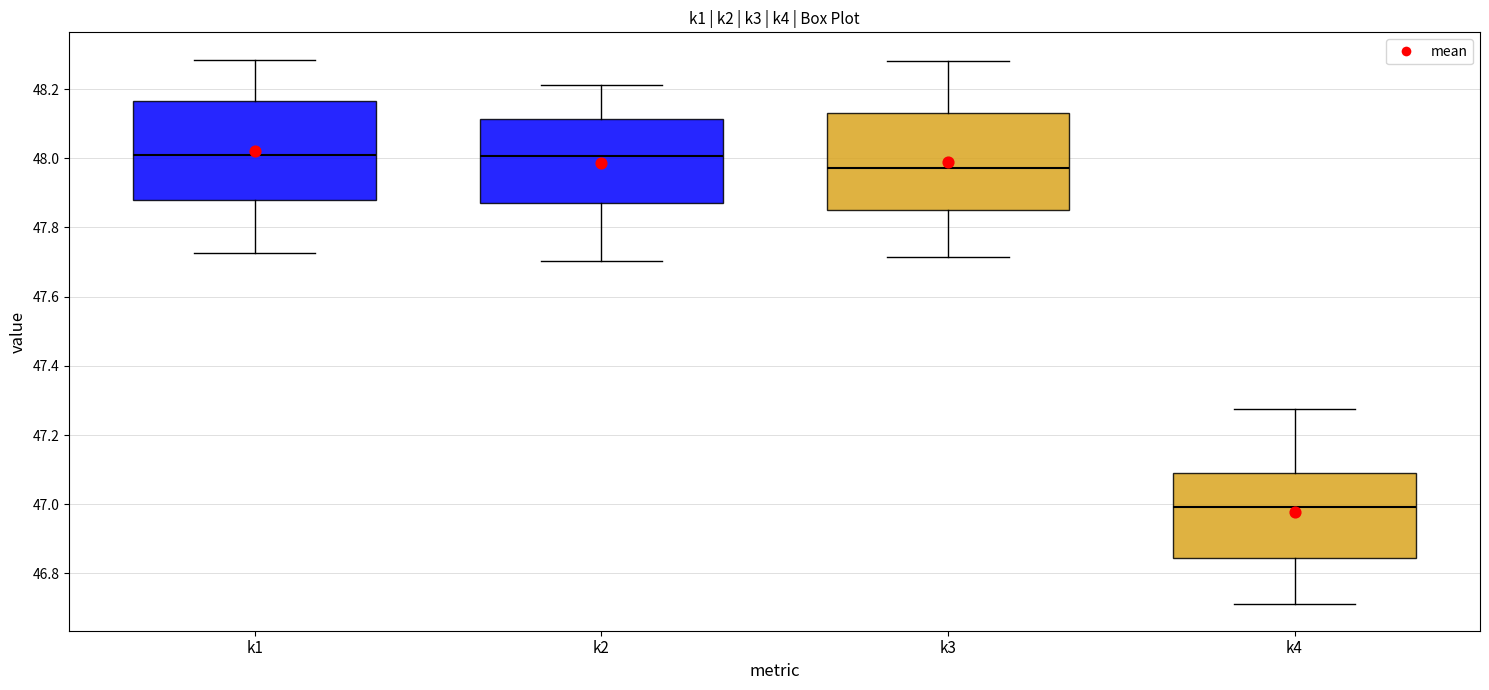

Which box's median line is the lowest?

k4